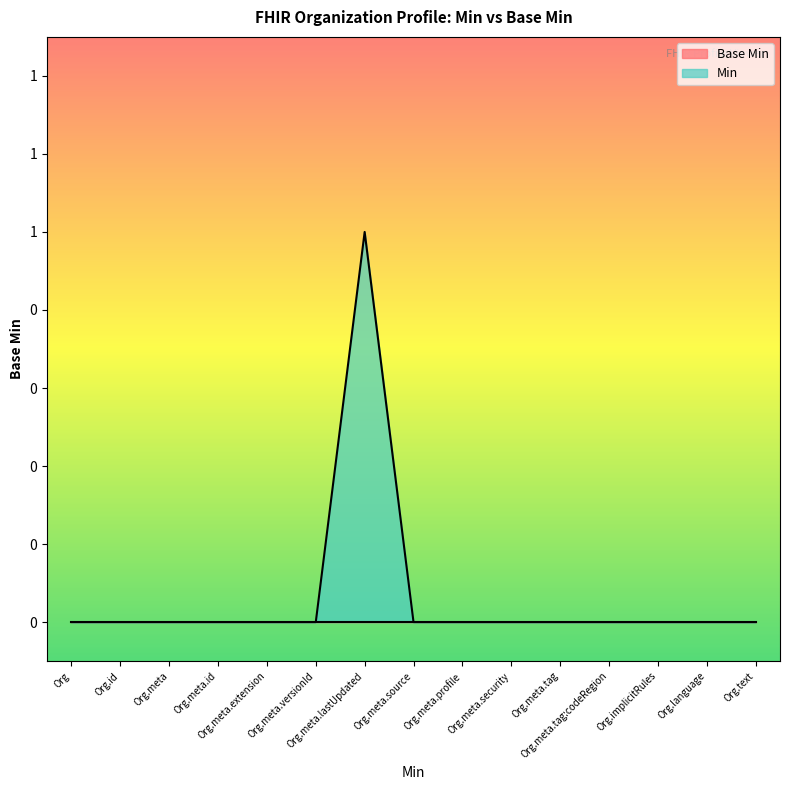

List the labels in order of value, smallest first.

Org, Org.id, Org.meta, Org.meta.id, Org.meta.extension, Org.meta.versionId, Org.meta.source, Org.meta.profile, Org.meta.security, Org.meta.tag, Org.meta.tag:codeRegion, Org.implicitRules, Org.language, Org.text, Org.meta.lastUpdated